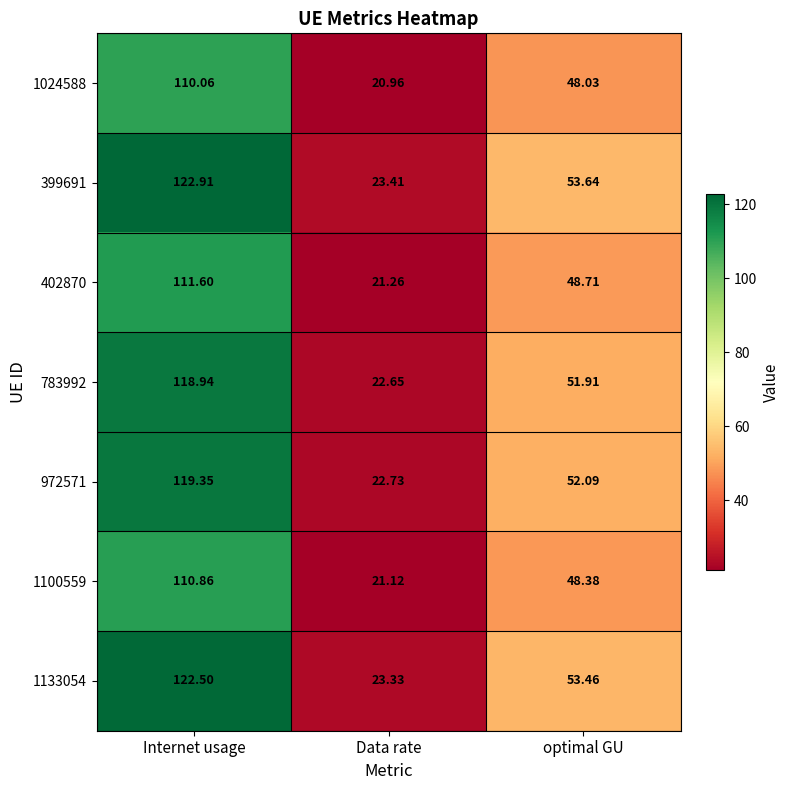

Which category has the lowest value in the 972571 series?

Data rate